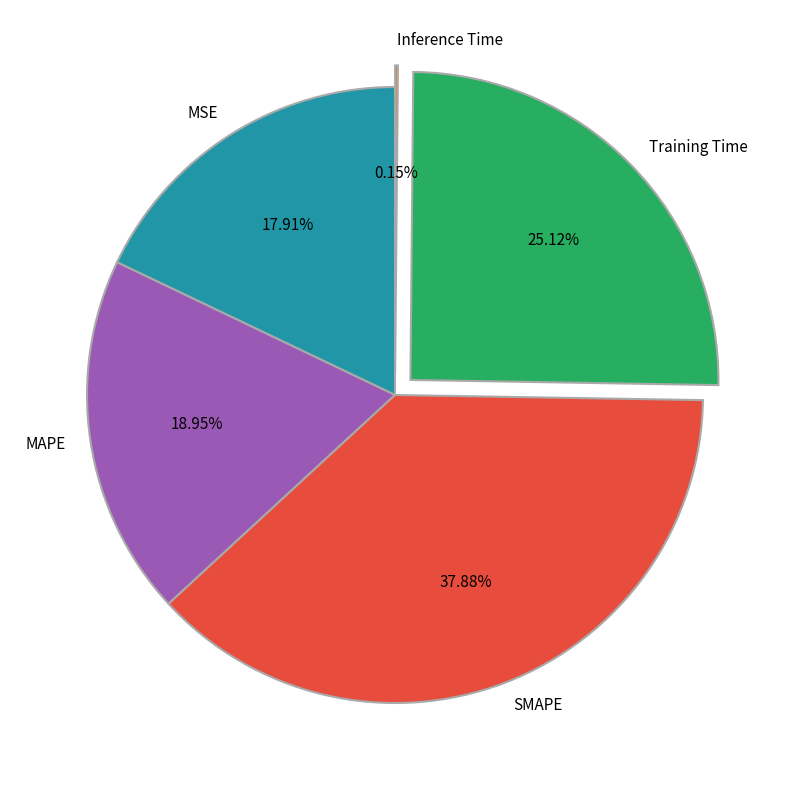

Is there a majority slice in this chart?

No